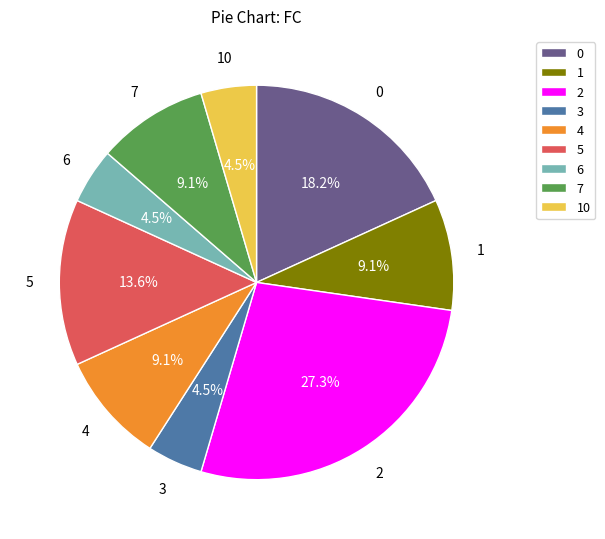

To the nearest percent, what is the difference between the largest and smallest slice percentages?

23%